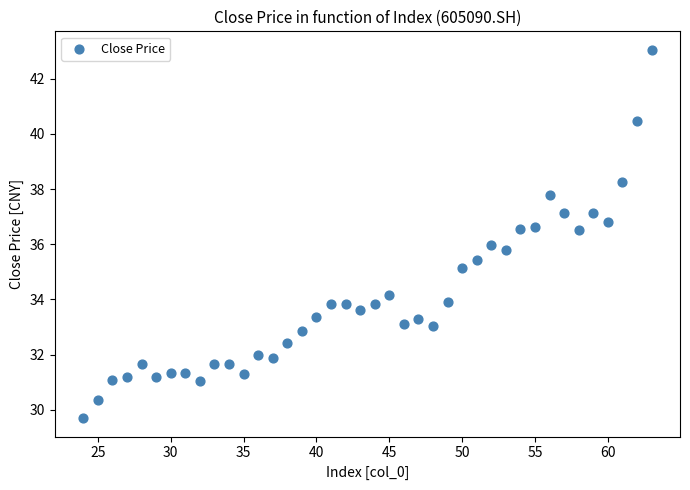

What is the range of X values (max minus min)?

39.0